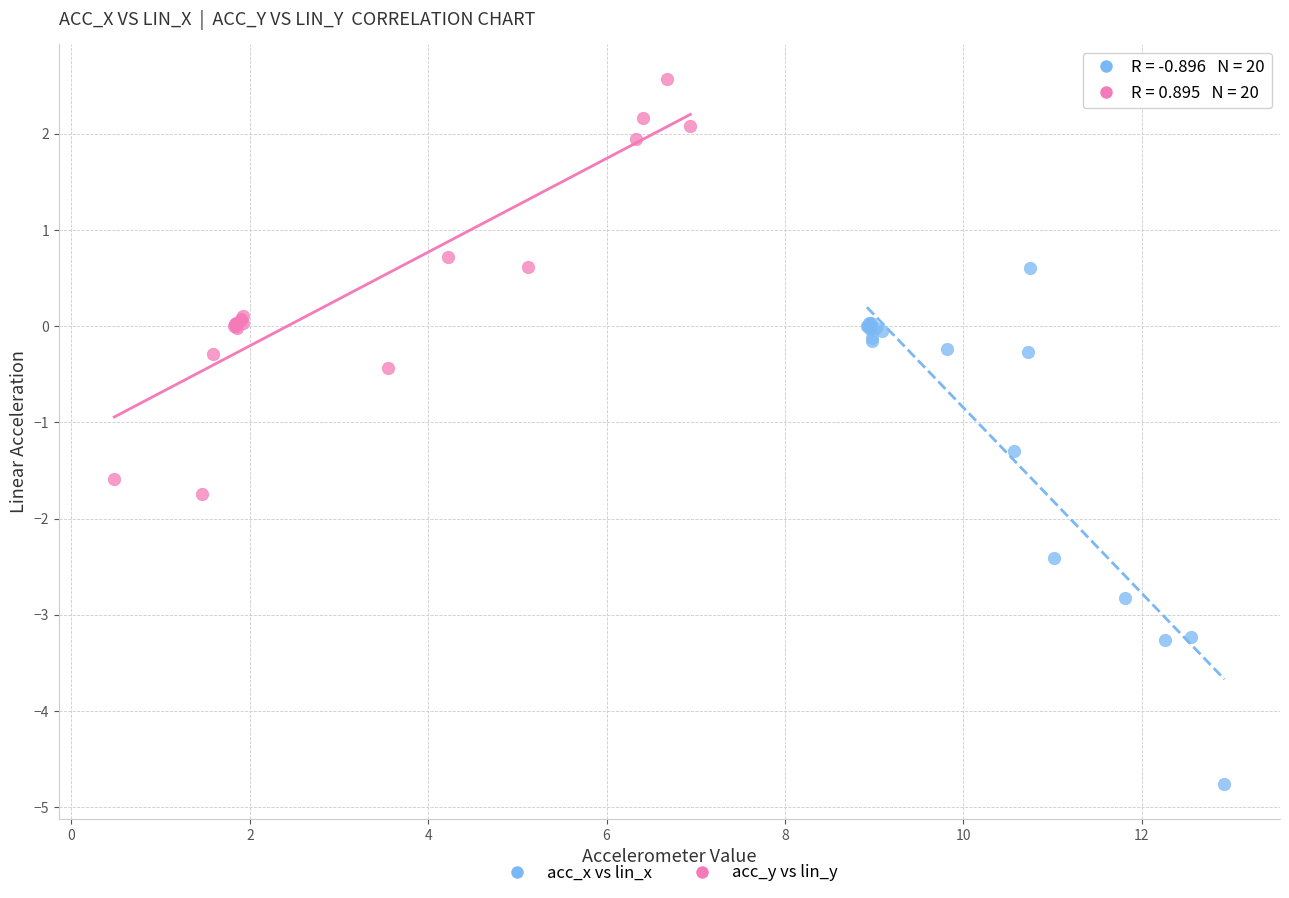

Which series reaches the maximum Y coordinate?

acc_y vs lin_y